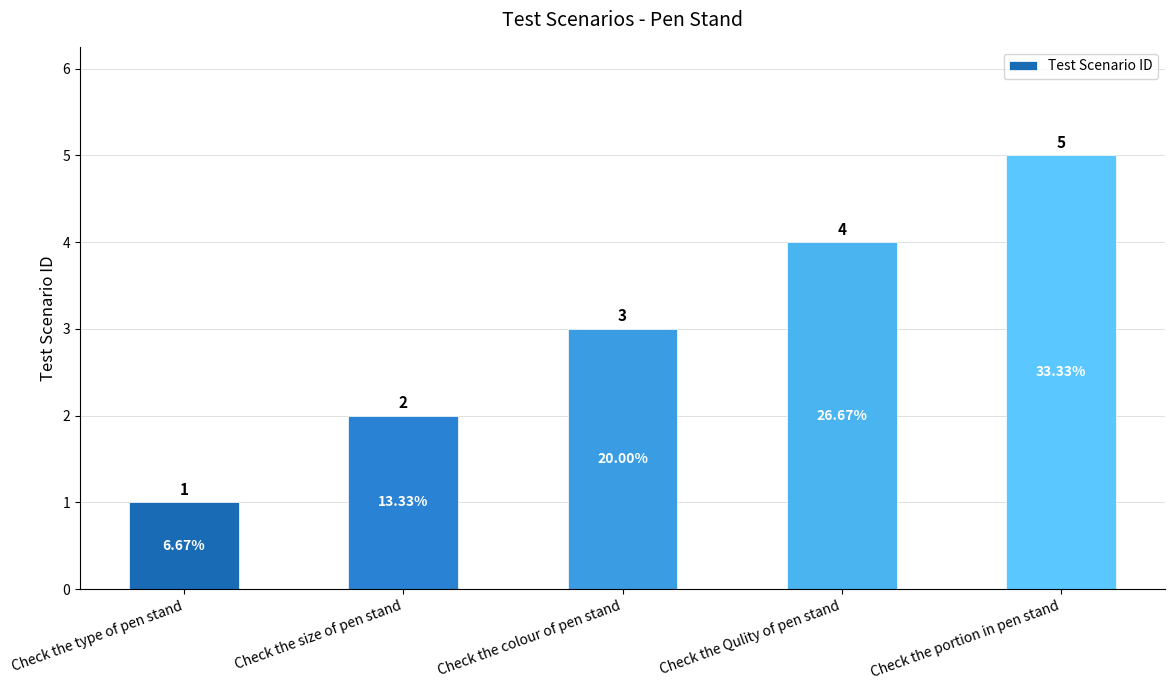

What is the label of the 2nd bar from the left?

Check the size of pen stand